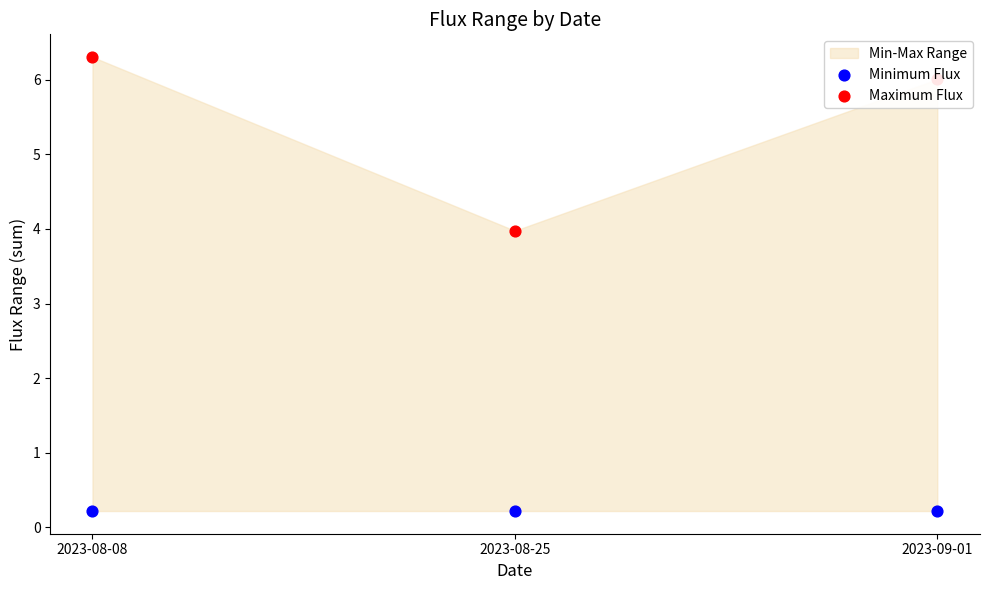

Which series has the largest Y range (max minus min)?

Maximum Flux